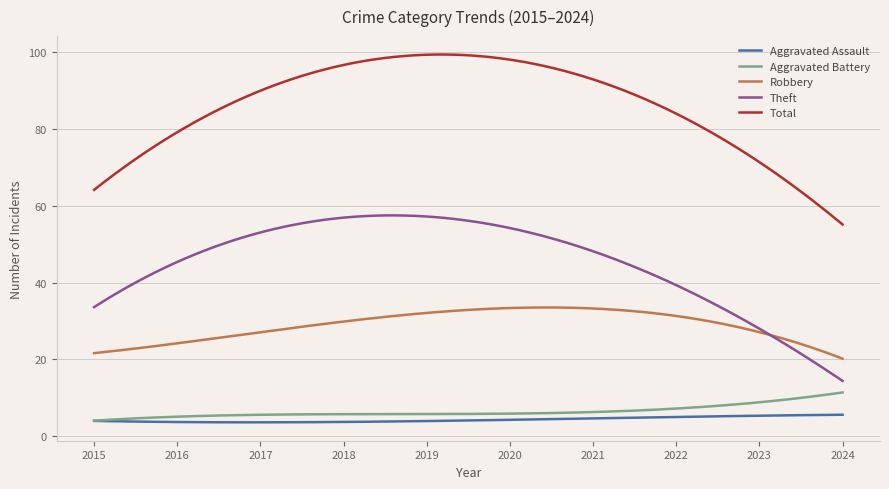

Rank the series by their maximum value, from lowest to highest.

Aggravated Assault, Aggravated Battery, Robbery, Theft, Total